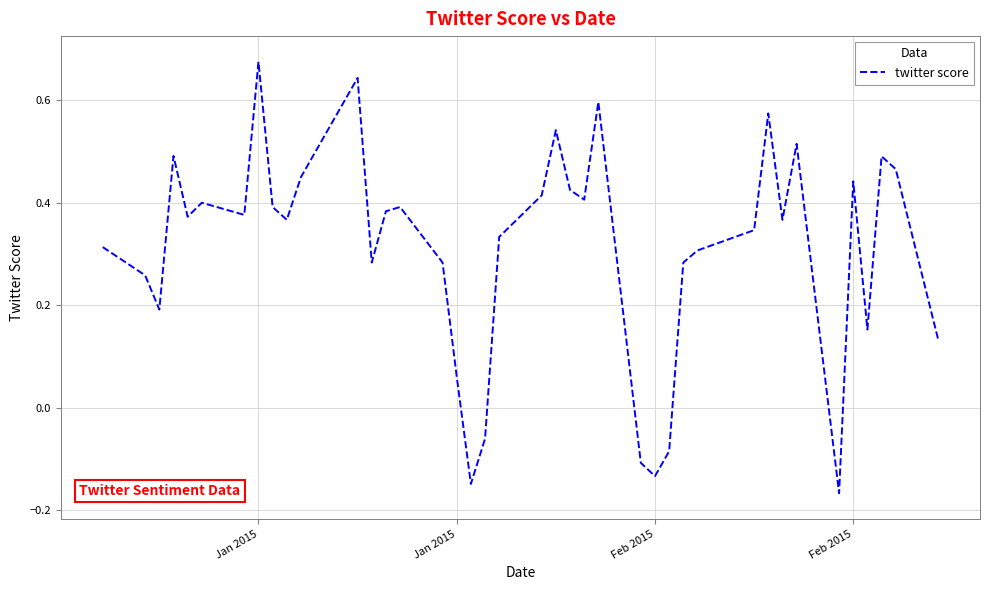

At which category does the chart reach its peak across all series?

Jan 2015